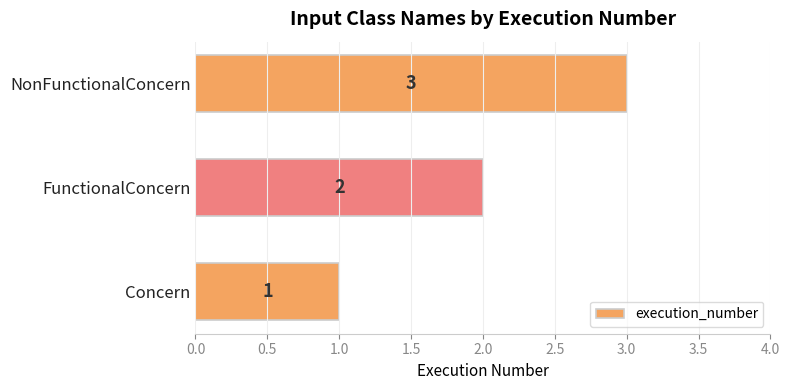

Between FunctionalConcern and Concern, which is larger?

FunctionalConcern